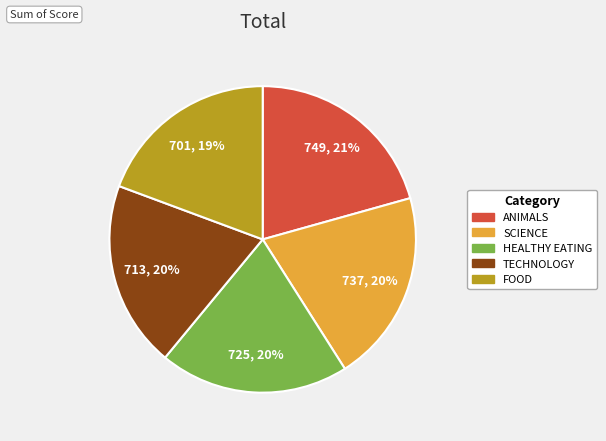

Is there any slice that represents more than half of the pie?

No